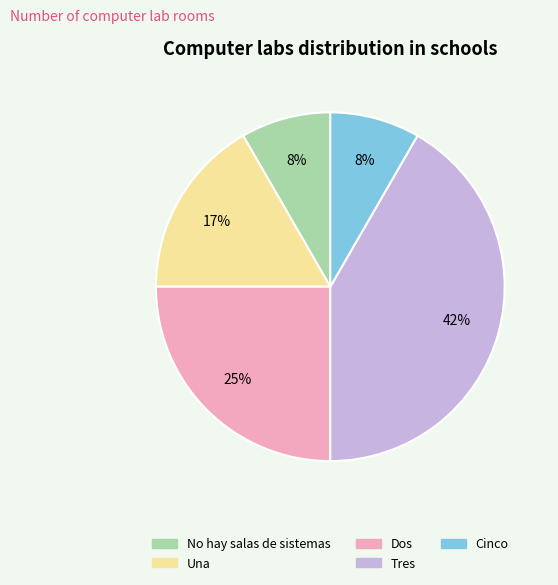

How many segments does this pie chart have?

5